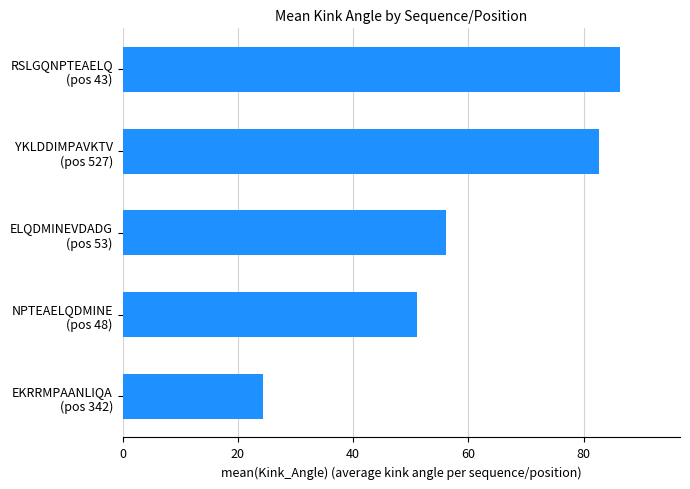

What is the average value?

60.1